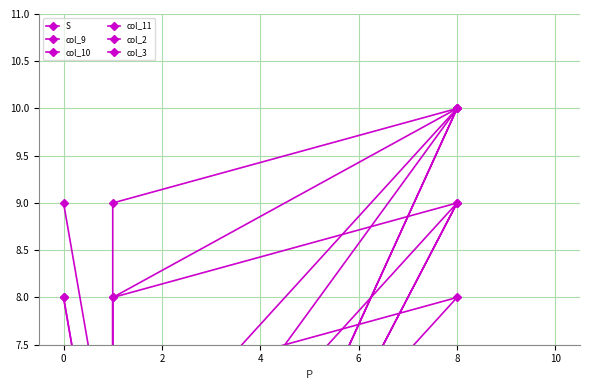

List the labels in order of col_3 value, largest first.

2, 0, 4, 6, −2